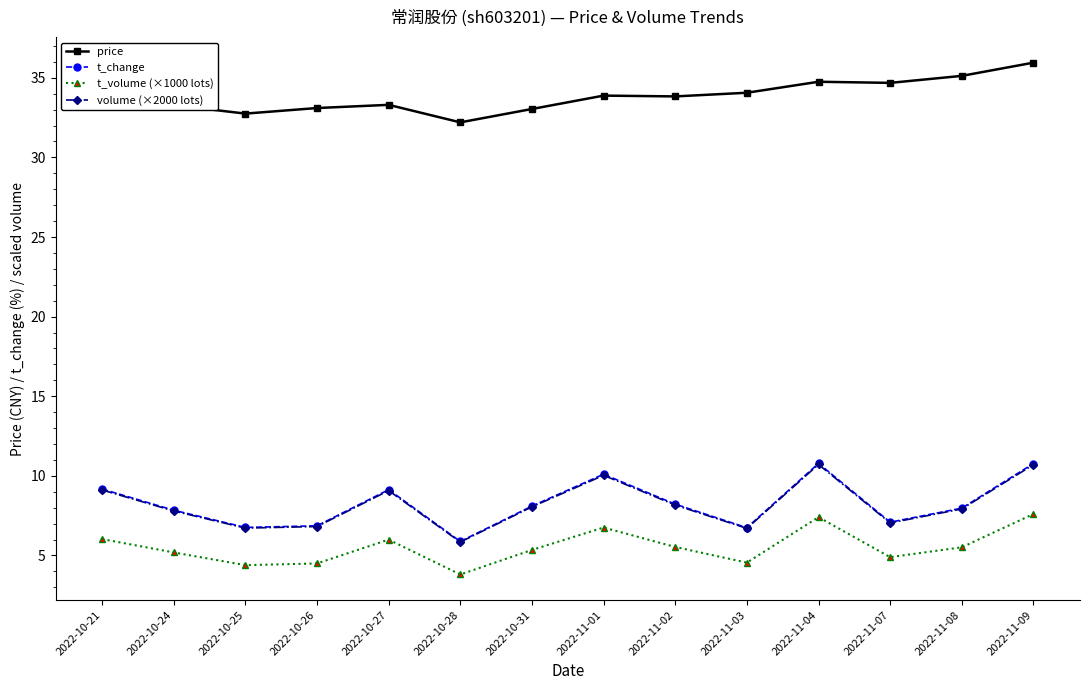

Is the value of t_change at 2022-10-24 greater than the value of price at 2022-11-02?

No